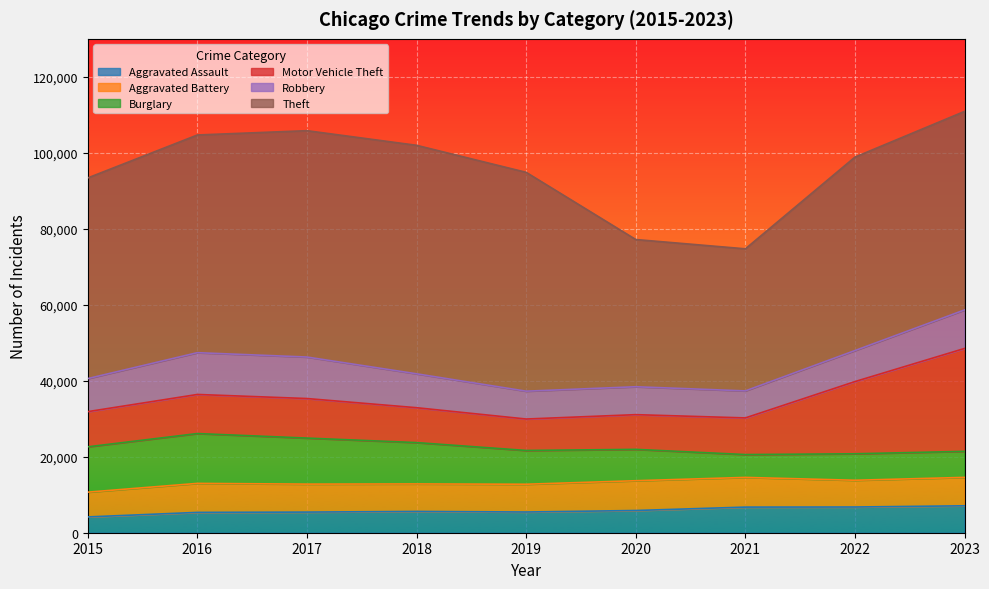

What is the spread (max minus min) of values at 2017?

54154